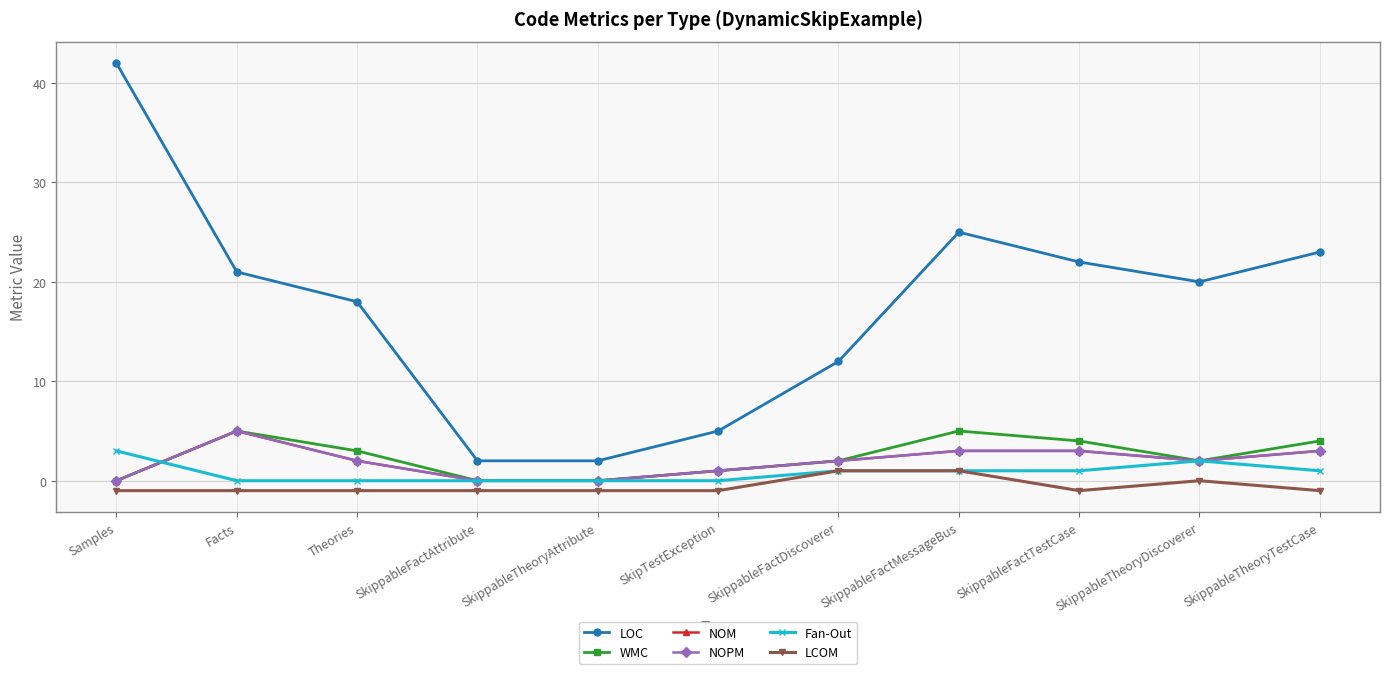

Where is the first local maximum for Fan-Out?

SkippableTheoryDiscoverer